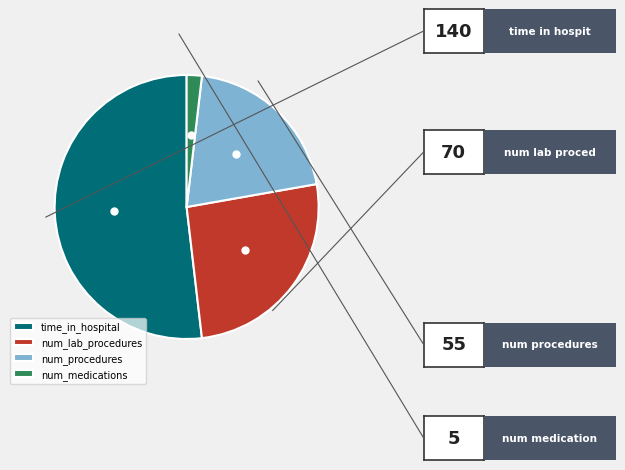

Which category accounts for the majority?

time_in_hospital